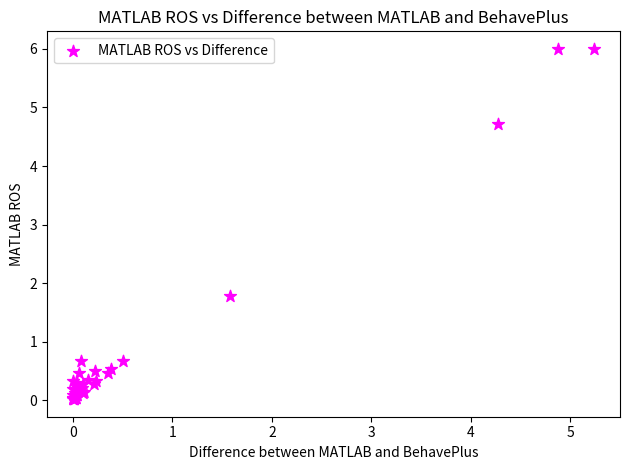

What Y value in the scatter plot is closest to 3?

1.8